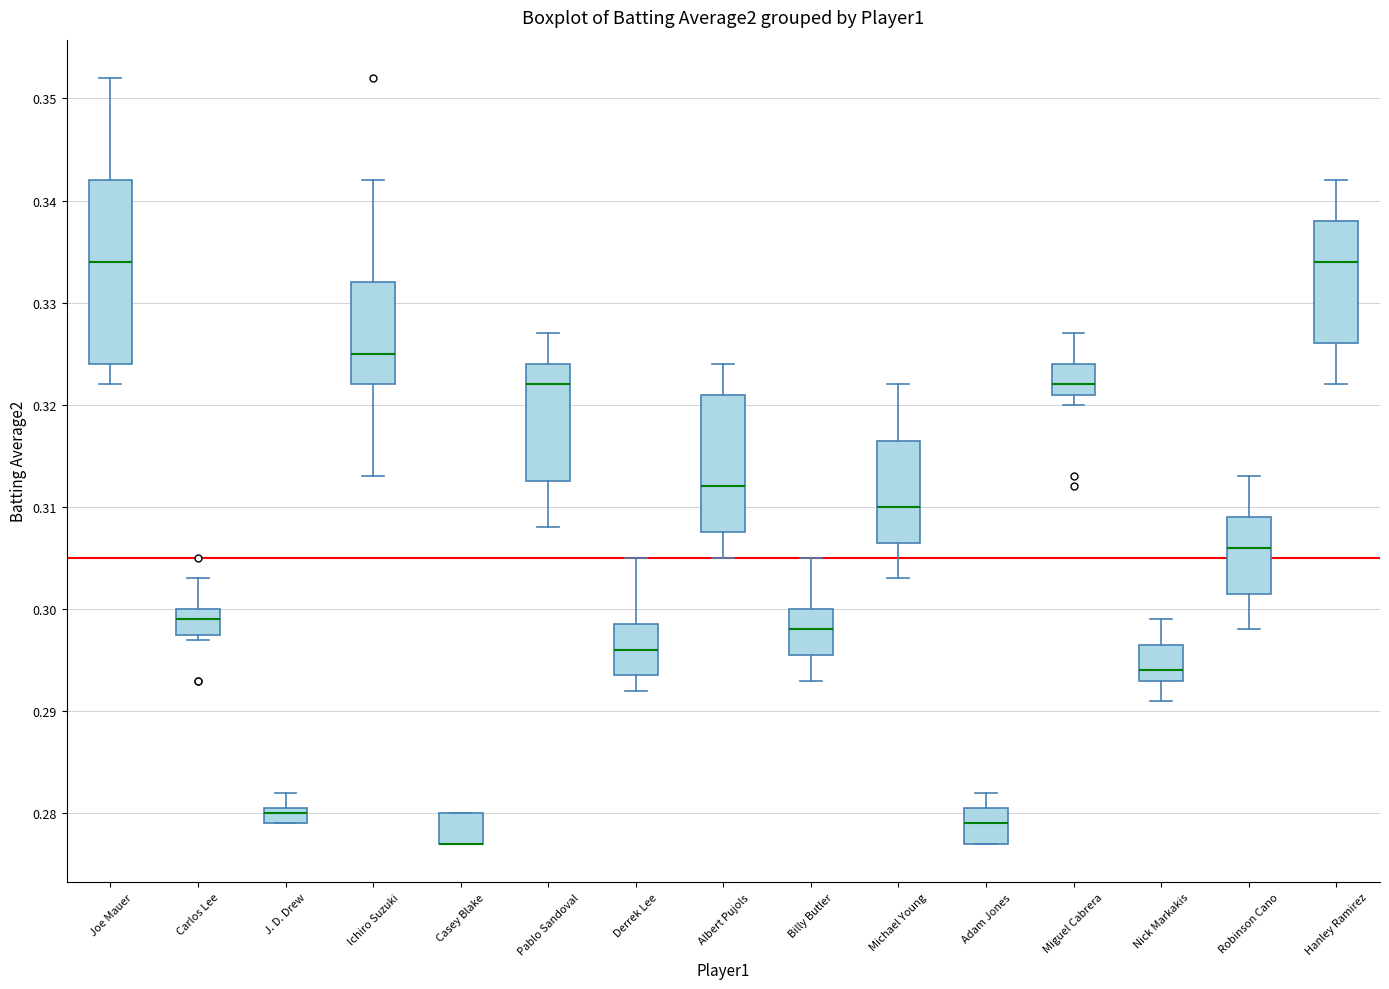

Which box is the tallest, from its lower edge to its upper edge?

Joe Mauer